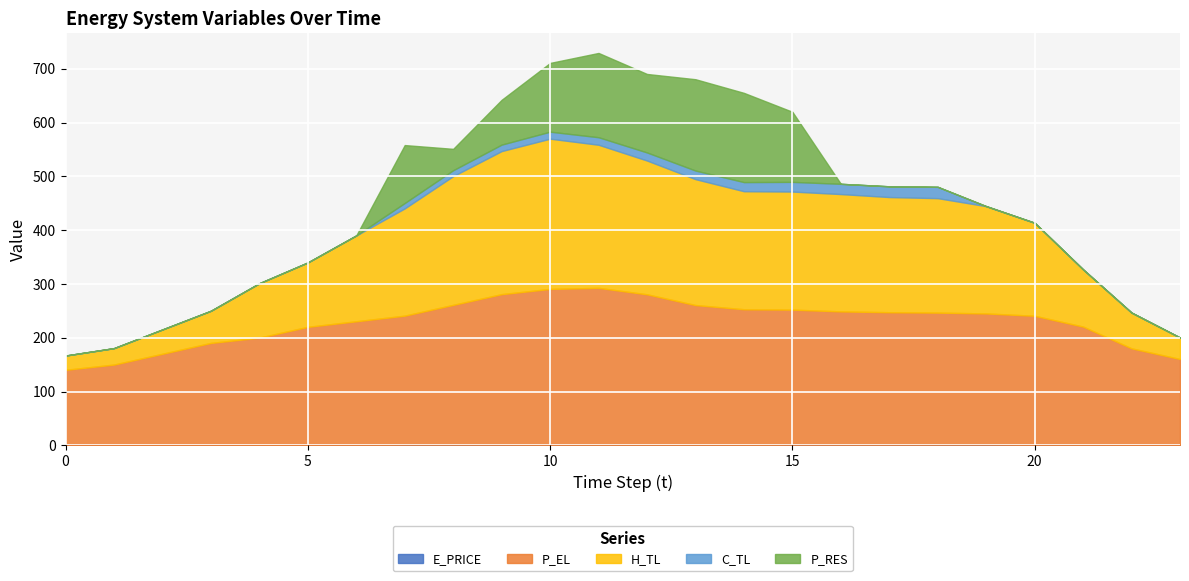

What value does the H_TL series have at 12?

248.8